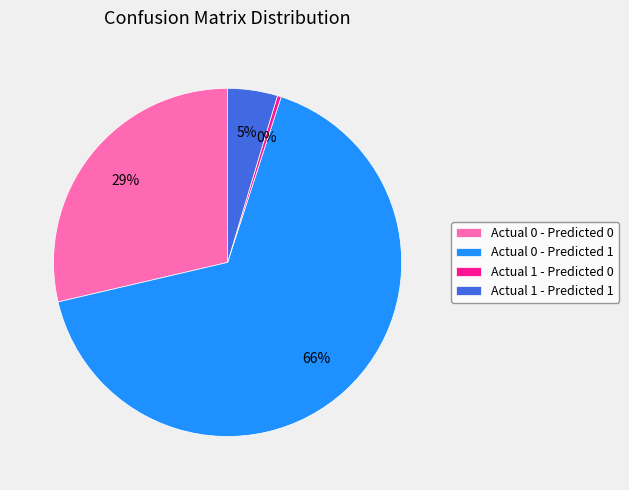

What is the smallest slice in the pie chart?

Actual 1 - Predicted 0